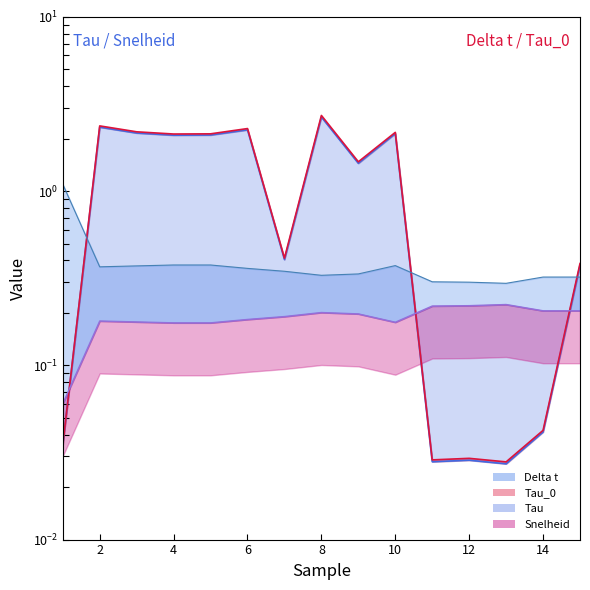

Where does the Tau_0 series first go above 1?

2